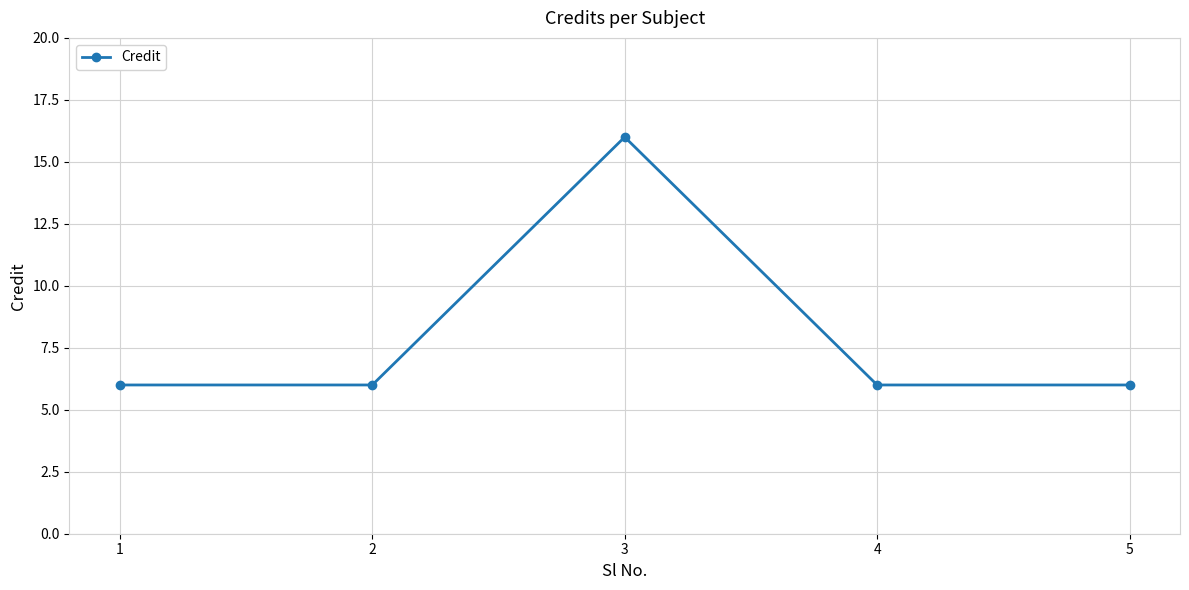

What is the difference between the values at 4 and 3?

10